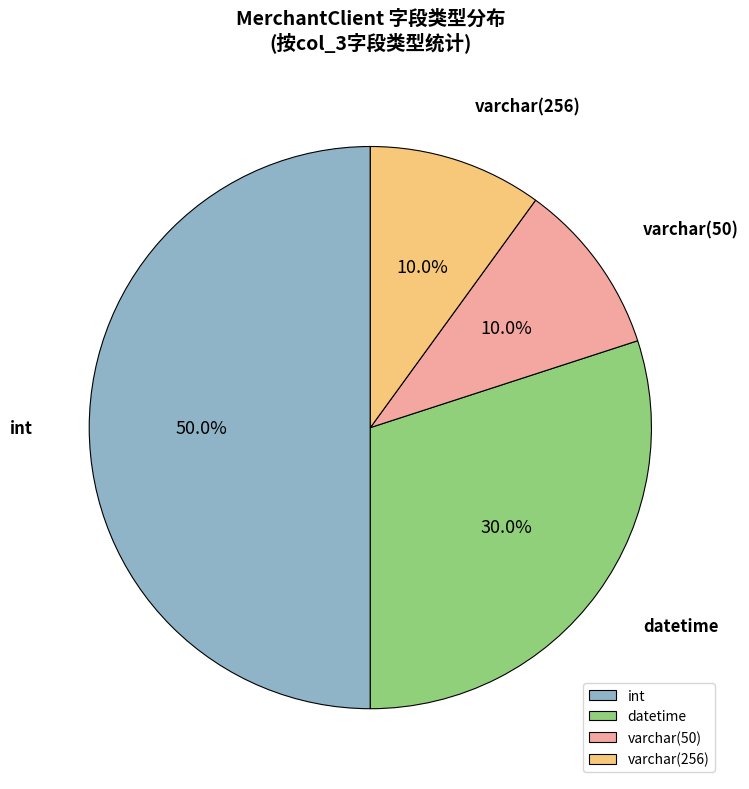

To the nearest percent, what is the difference between the largest and smallest slice percentages?

40%